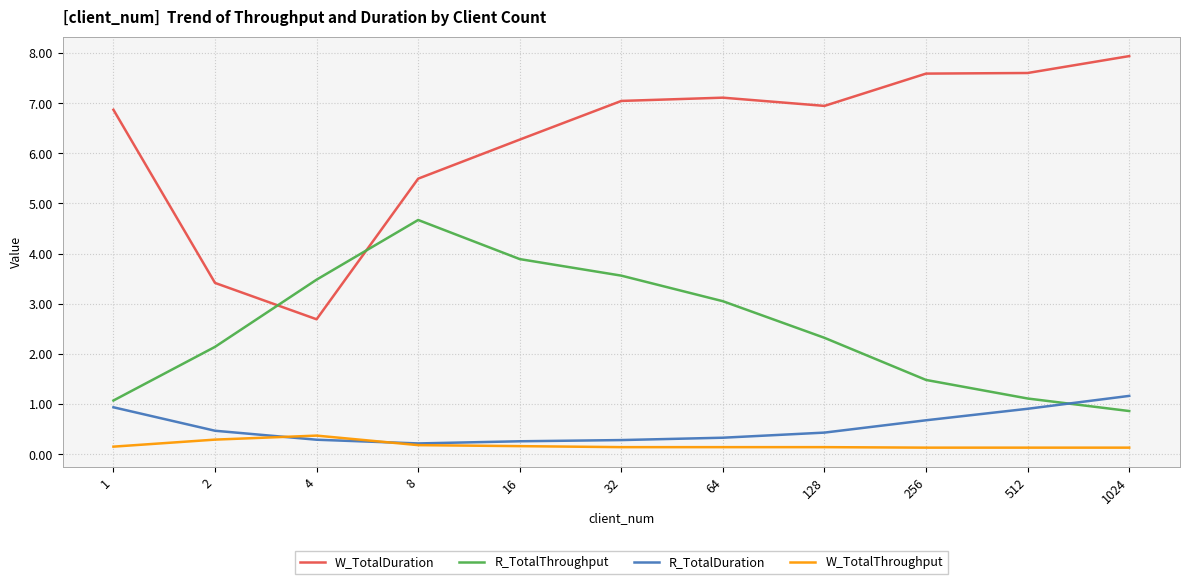

True or false: R_TotalDuration has a value of 0.3 at 32.

True